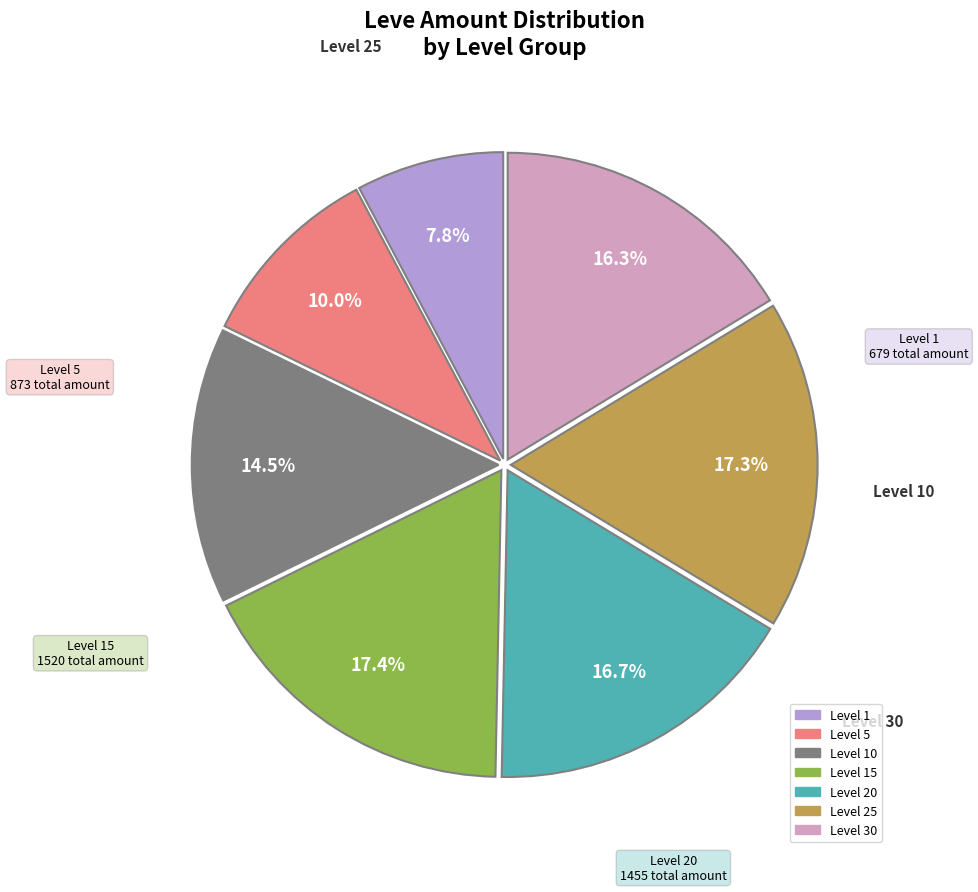

Does any single category account for the majority?

No